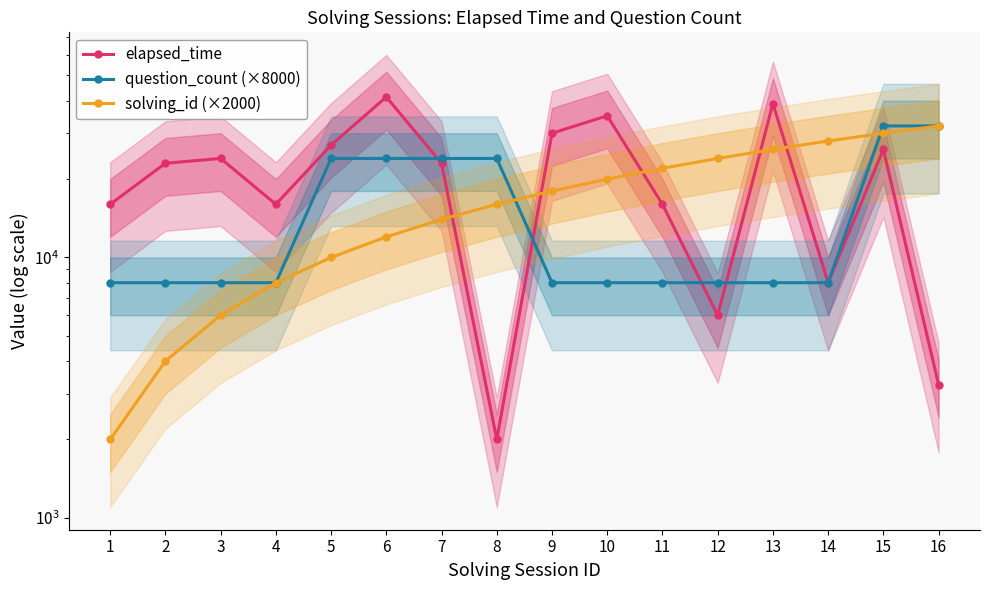

What is the sum of all question_count (×8000) values?

240000